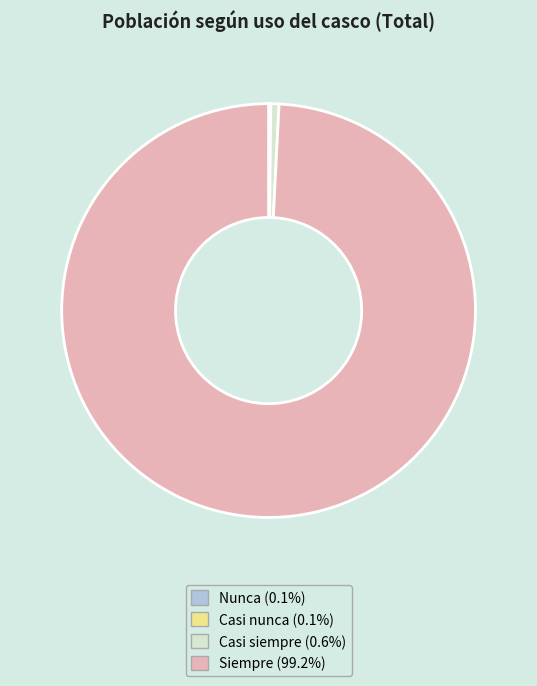

Does any single category account for the majority?

Yes